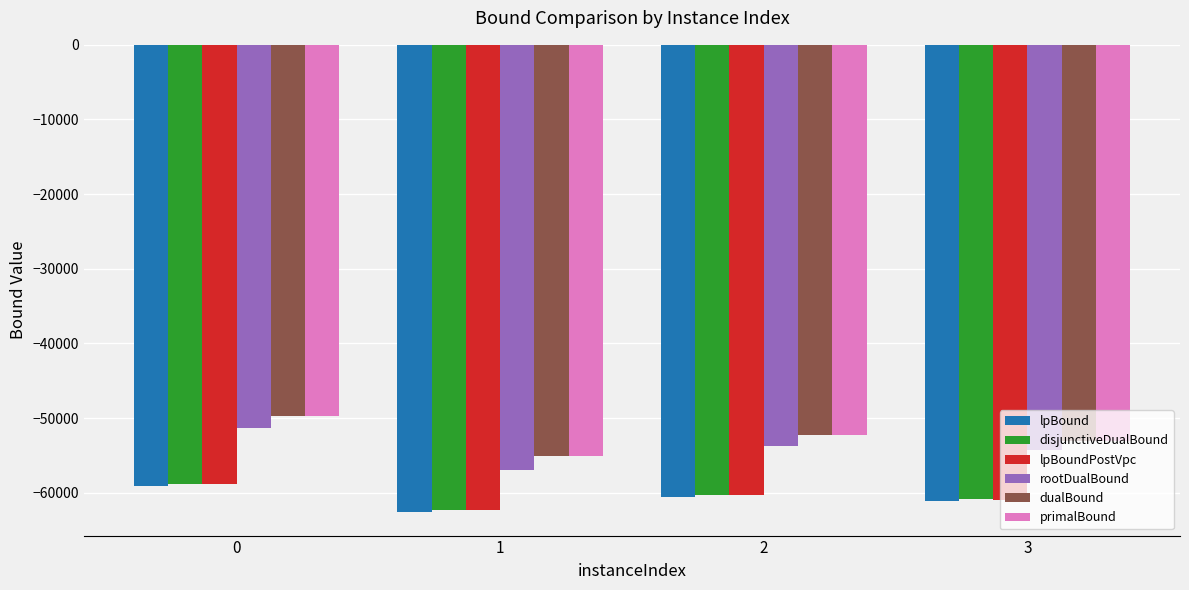

Is it true that primalBound equals -49716.0 at 0?

True